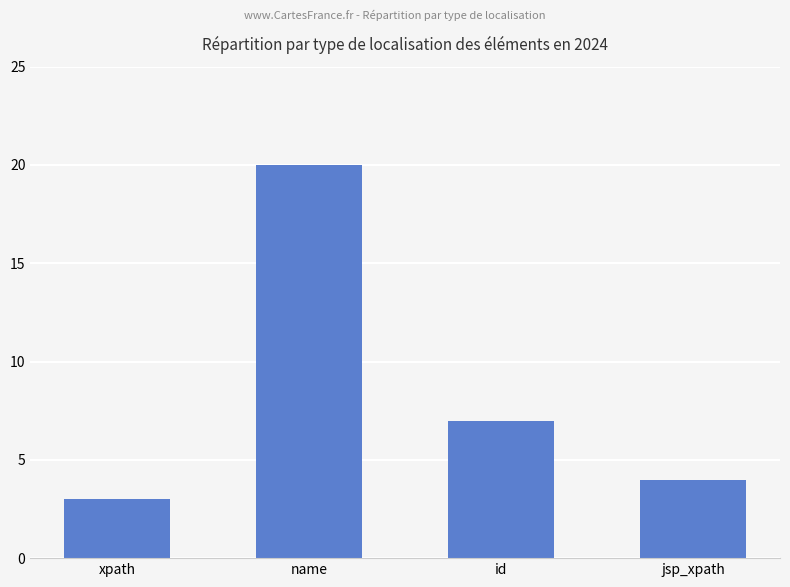

Reading left to right, transcribe all the data shown in this chart.

3	20	7	4